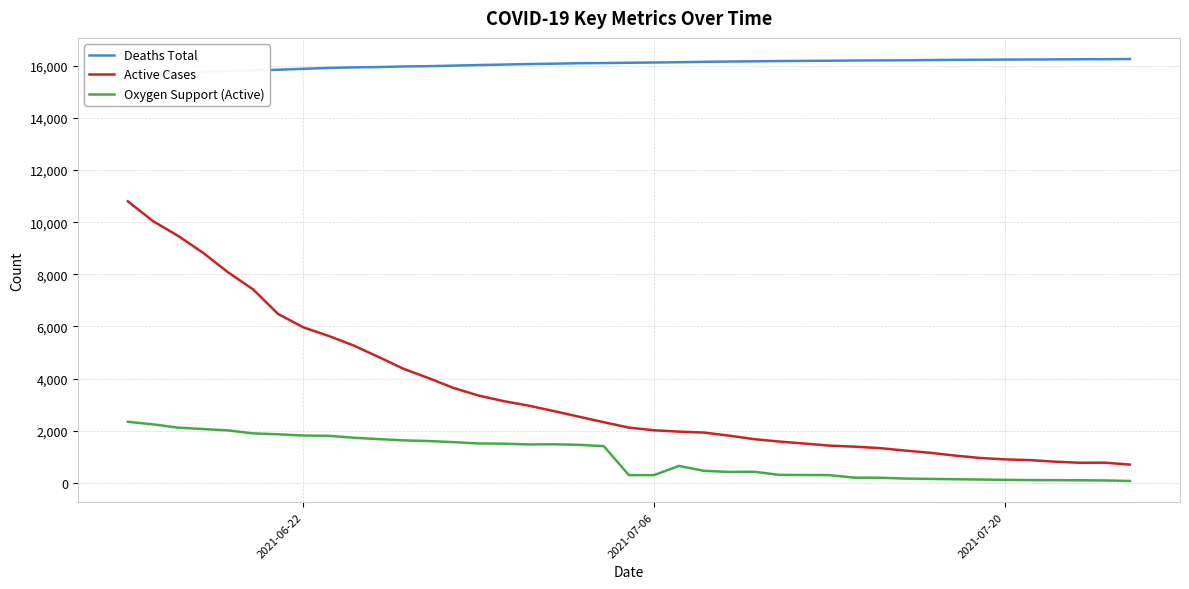

True or false: Oxygen Support (Active) and Active Cases cross at least once.

False